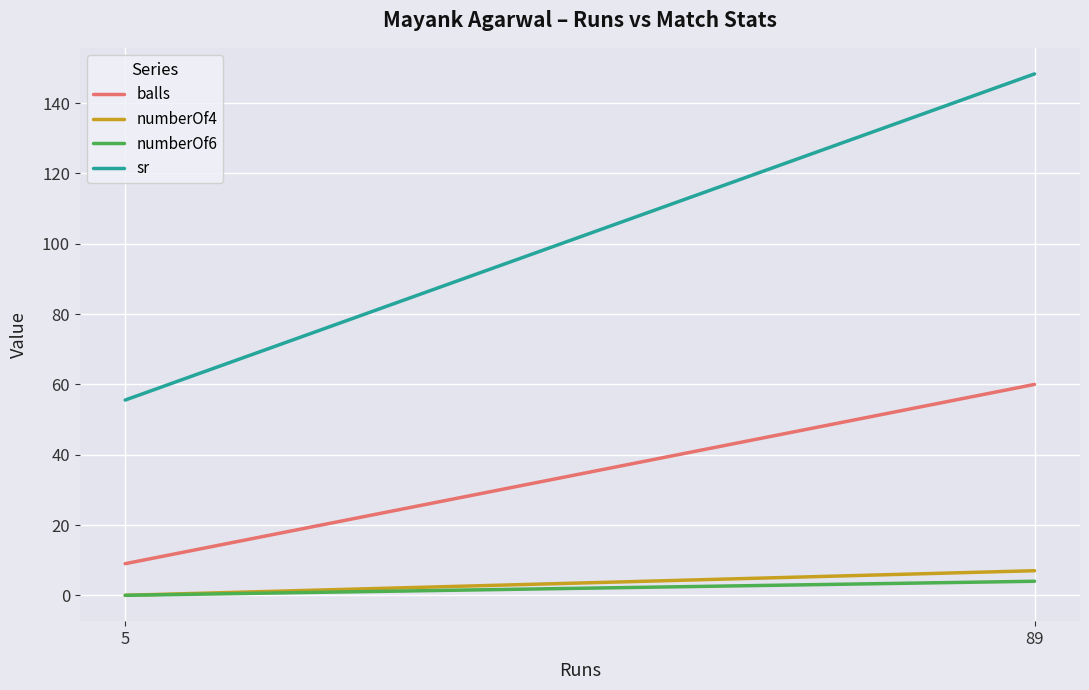

What is the maximum value for numberOf4?

7.0